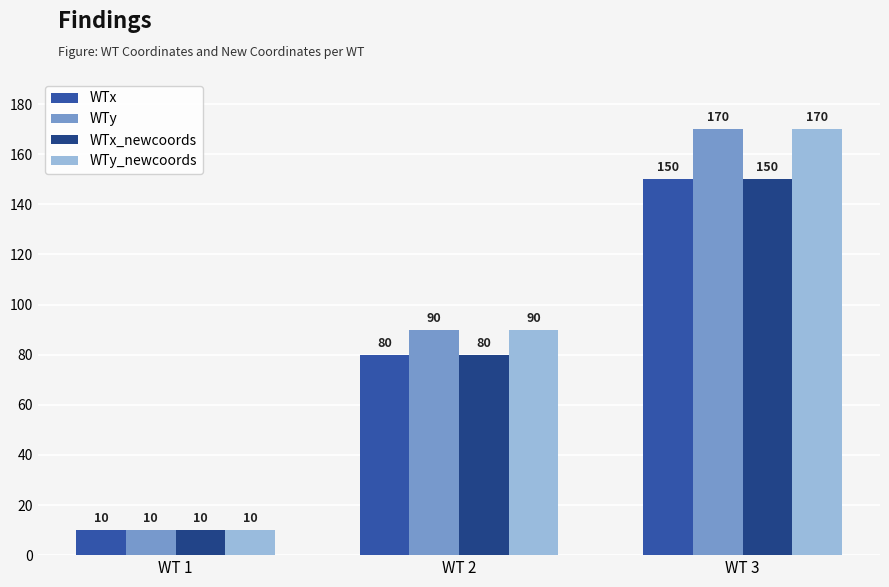

What is the difference between the WTy values at WT 1 and WT 2?

80